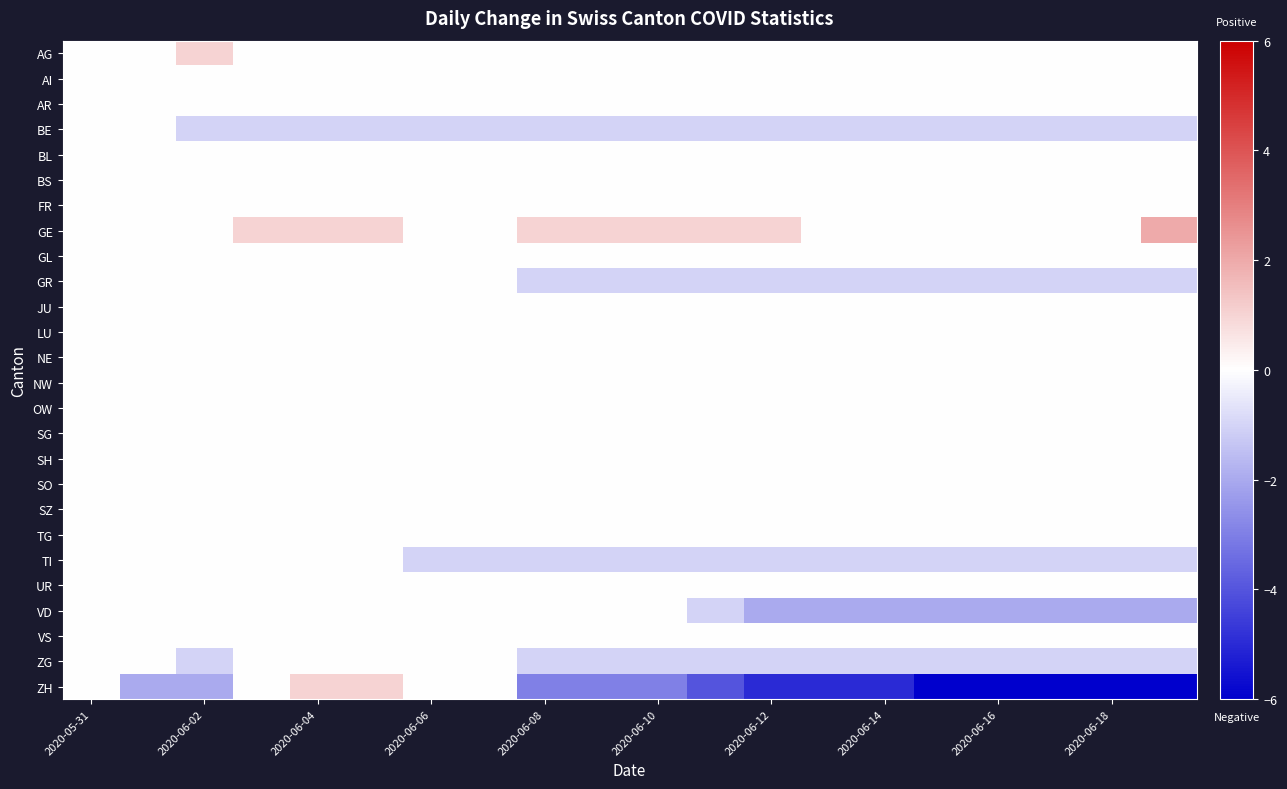

How many distinct data groups are displayed?

26